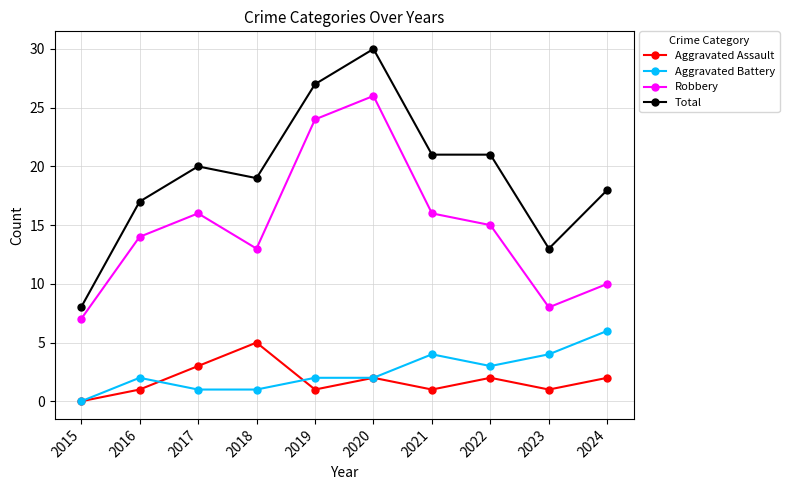

What is the spread (max minus min) of values at 2015?

8